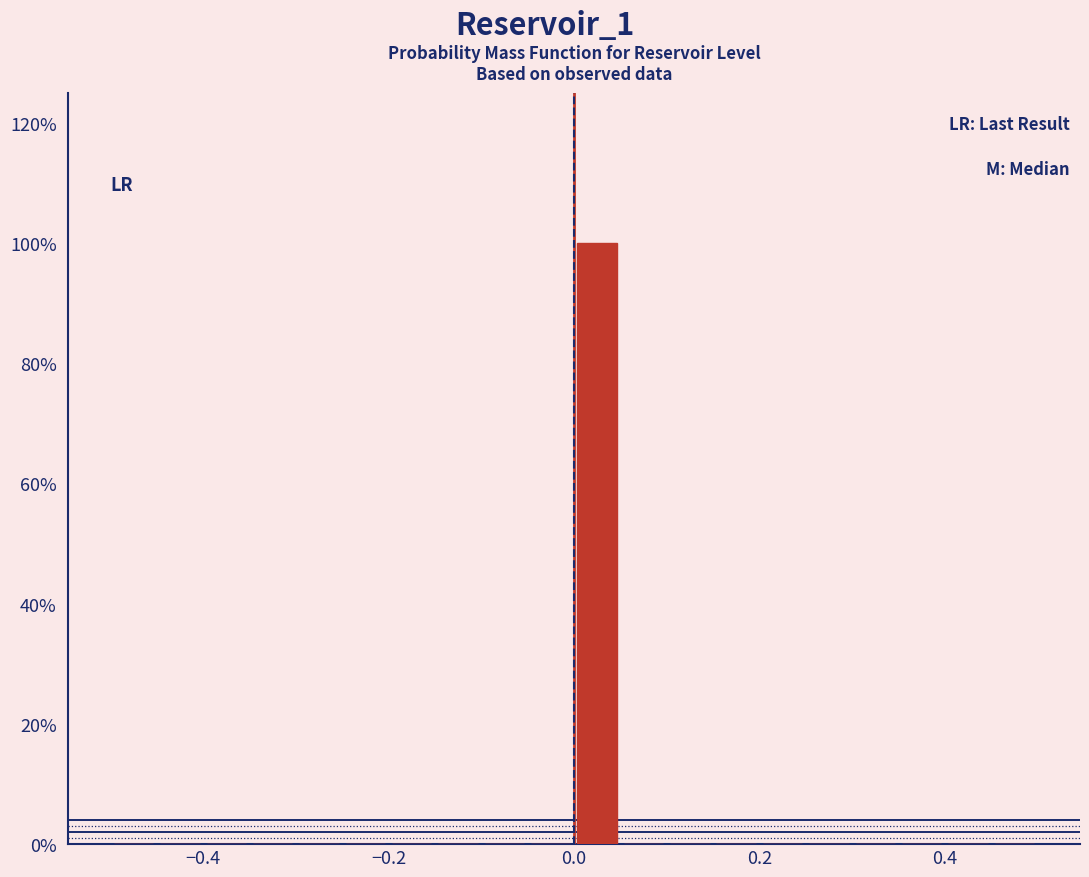

Around what value on the x-axis is the tallest bar? Give the approximate position of its centre, as read against the axis.

0.02